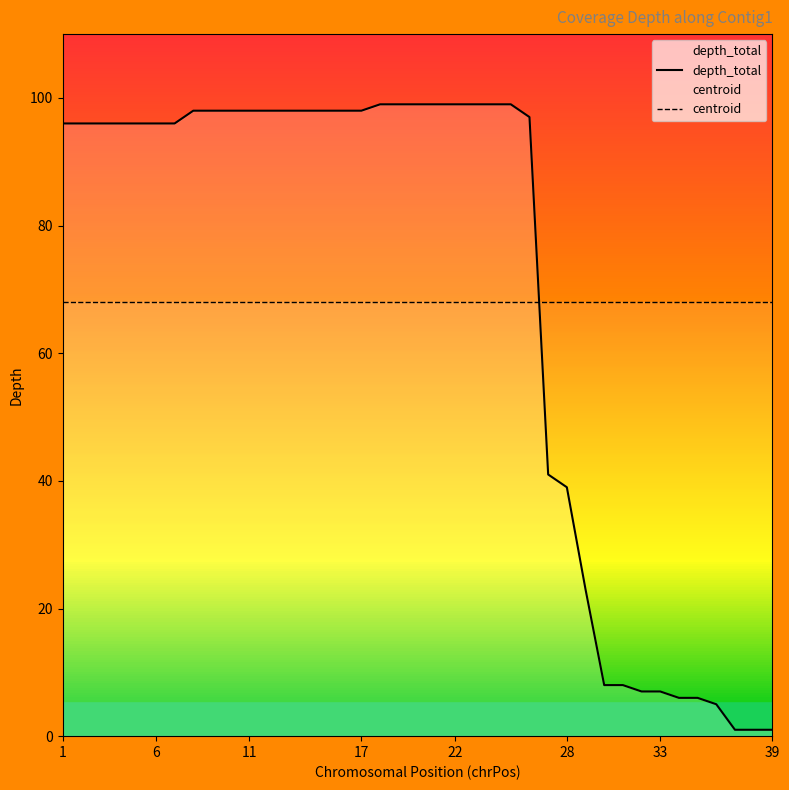

What is the greatest value displayed?

99